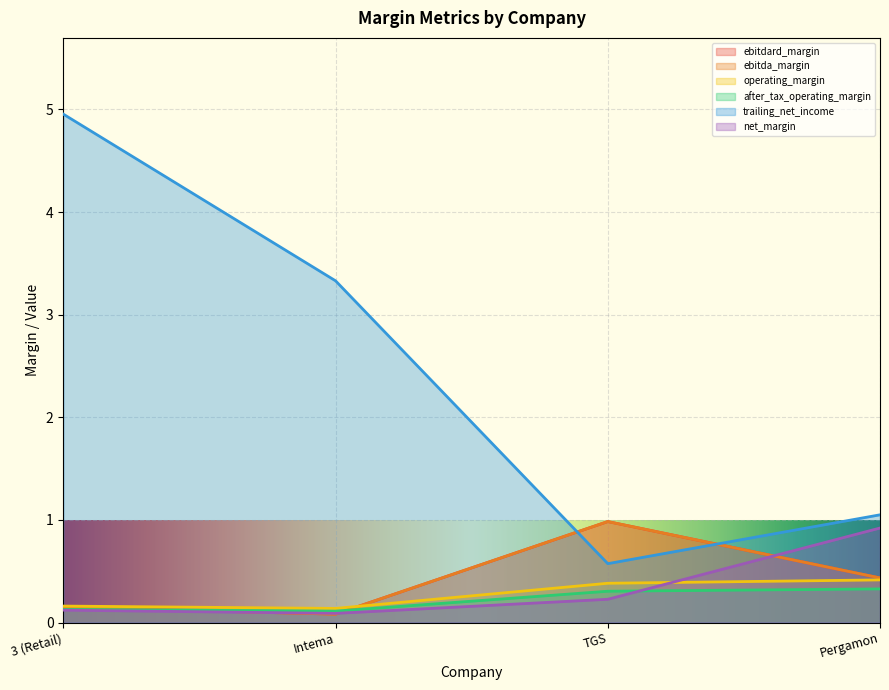

Rank the series at Intema from lowest to highest value.

ebitdard_margin, ebitda_margin, net_margin, after_tax_operating_margin, operating_margin, trailing_net_income